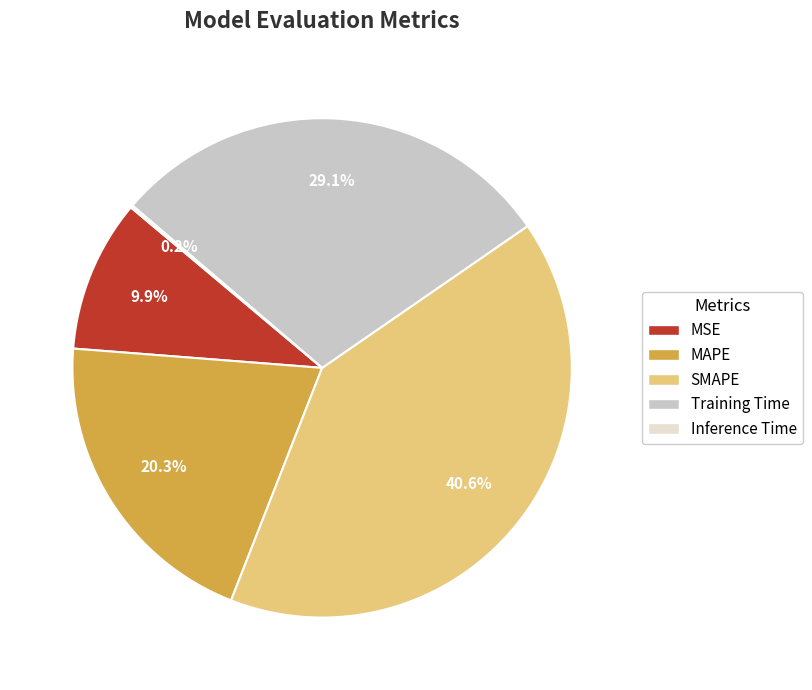

To the nearest percent, what is the combined percentage of MSE and Training Time?

39%